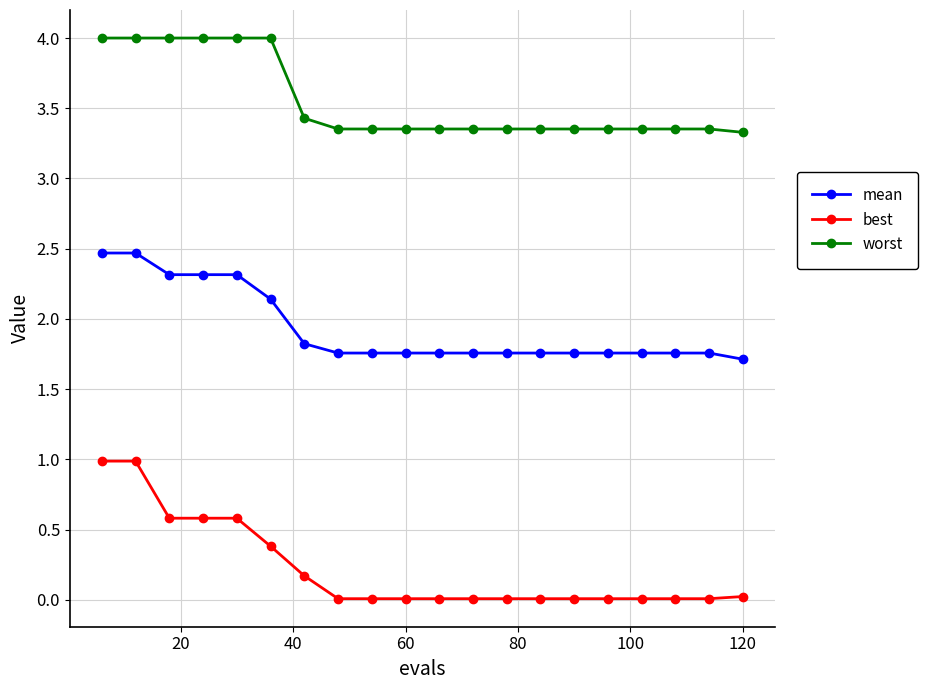

How many categories are shown in the chart?

20